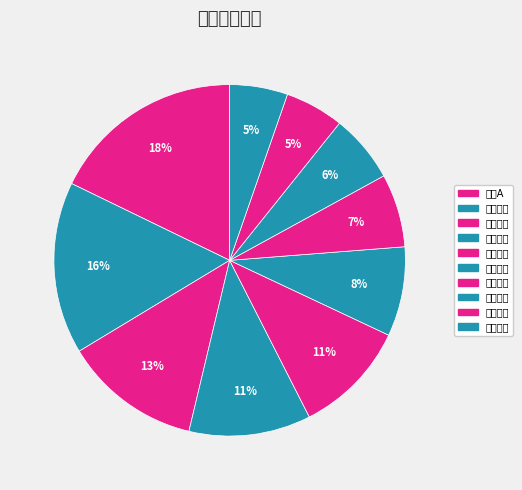

What is the total percentage of 平安银行 and 工商银行?

27.1%